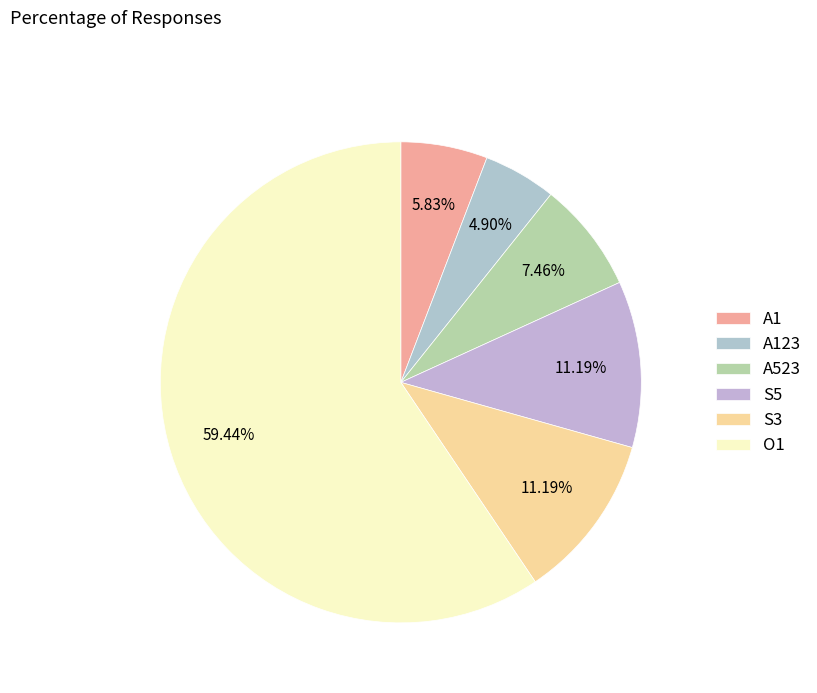

Which slice is the largest?

O1